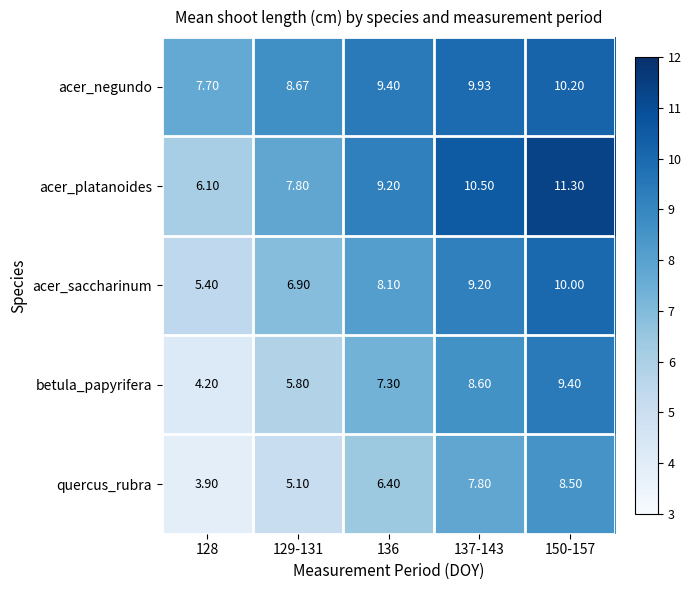

Which series changed the most between 129-131 and 150-157?

betula_papyrifera